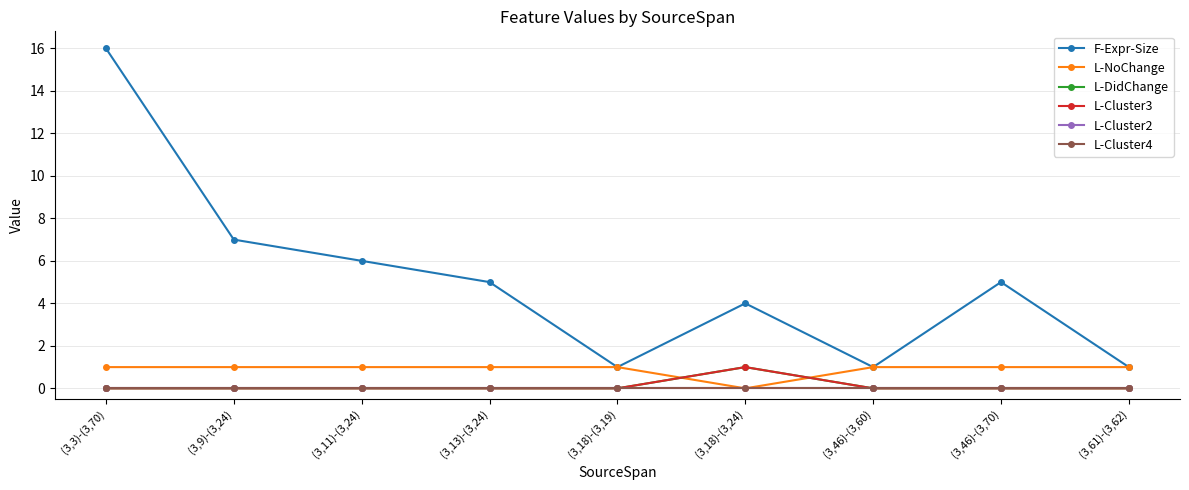

True or false: F-Expr-Size and L-Cluster4 cross at least once.

False